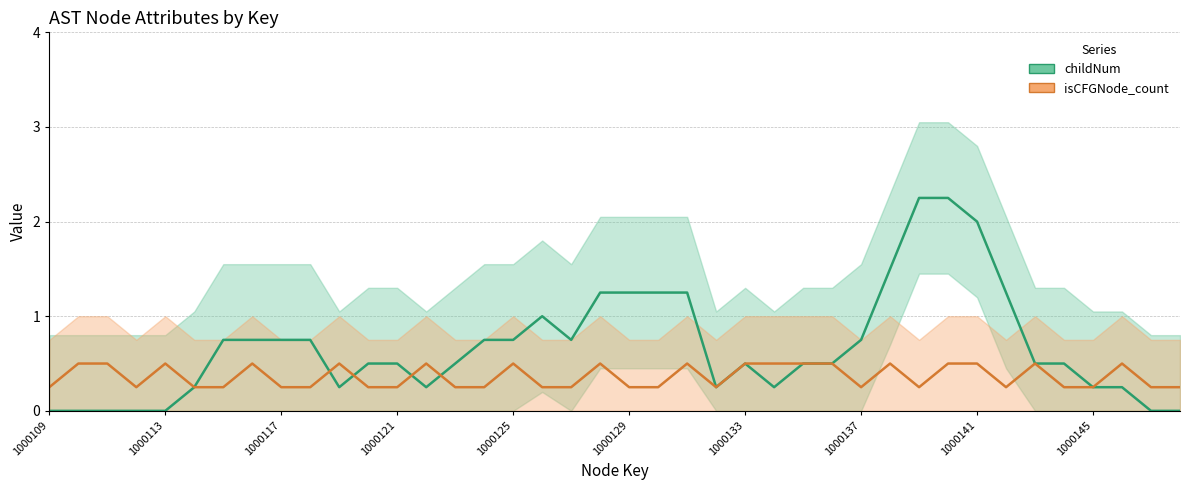

How many lines are shown in the chart?

2